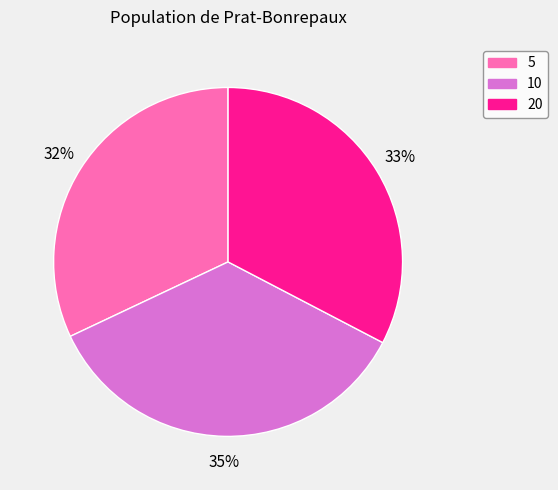

How many slices are in this pie chart?

3